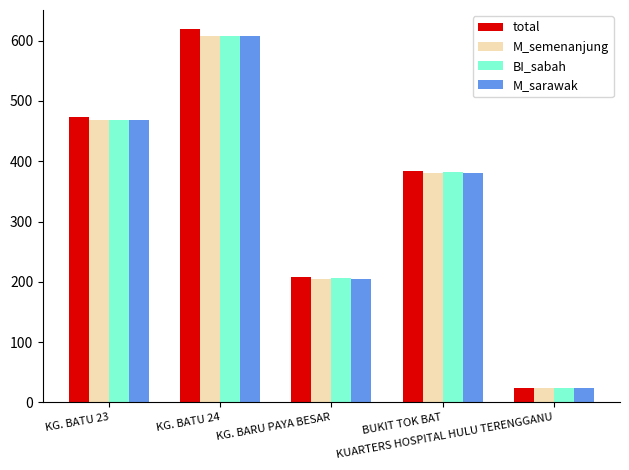

True or false: total has a value of 208 at KG. BARU PAYA BESAR.

True